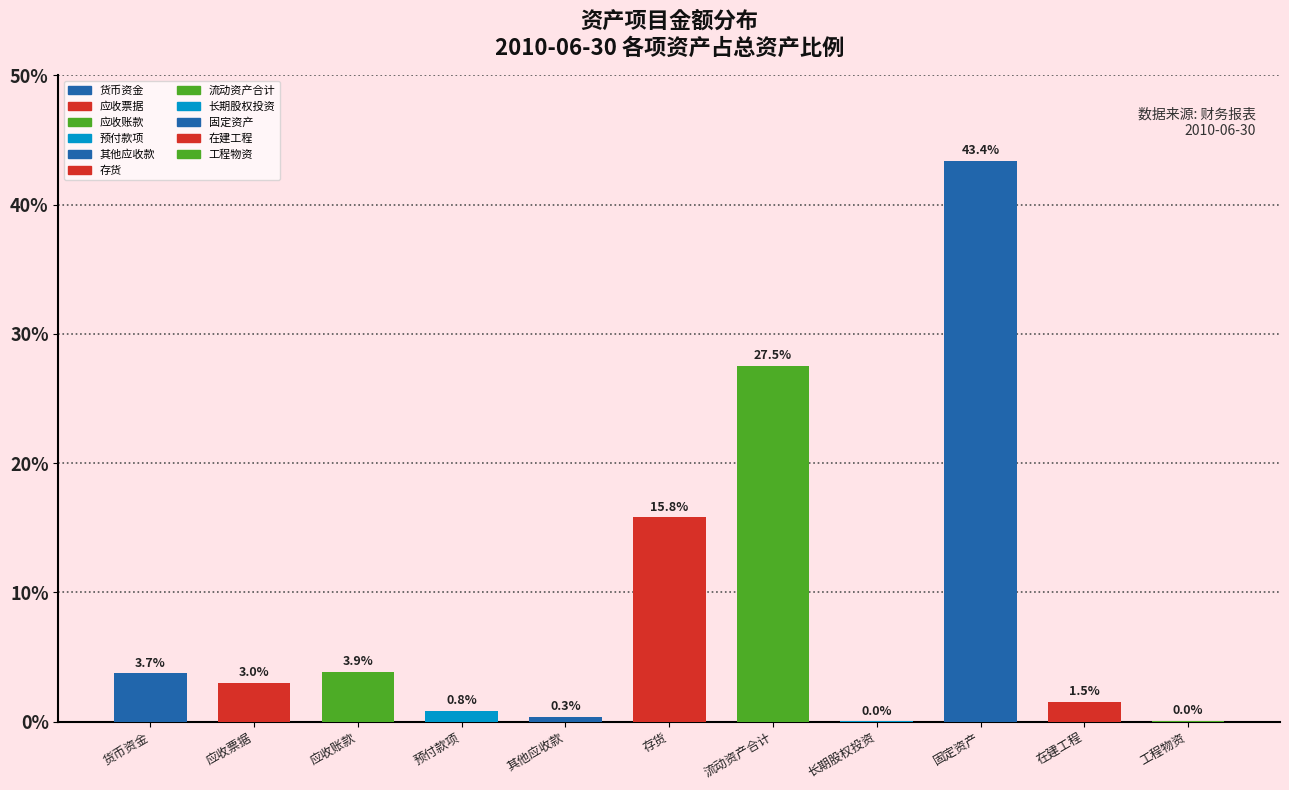

At which label does the data first exceed 3?

货币资金